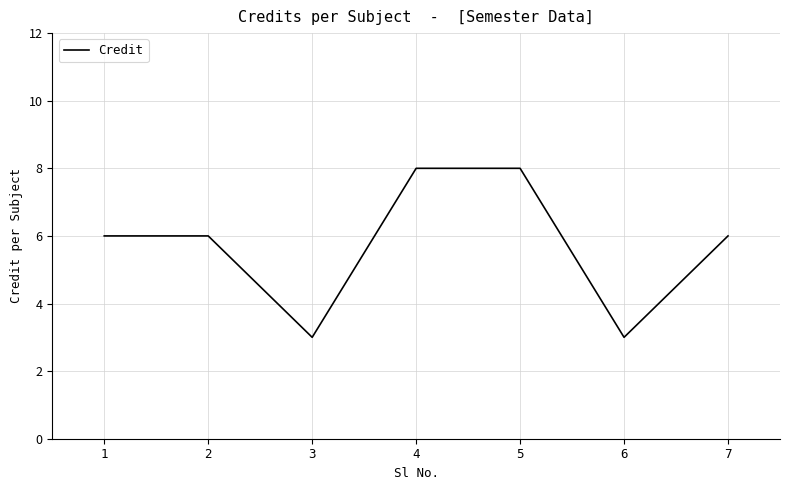

True or false: the data shows 6 at 7.

True